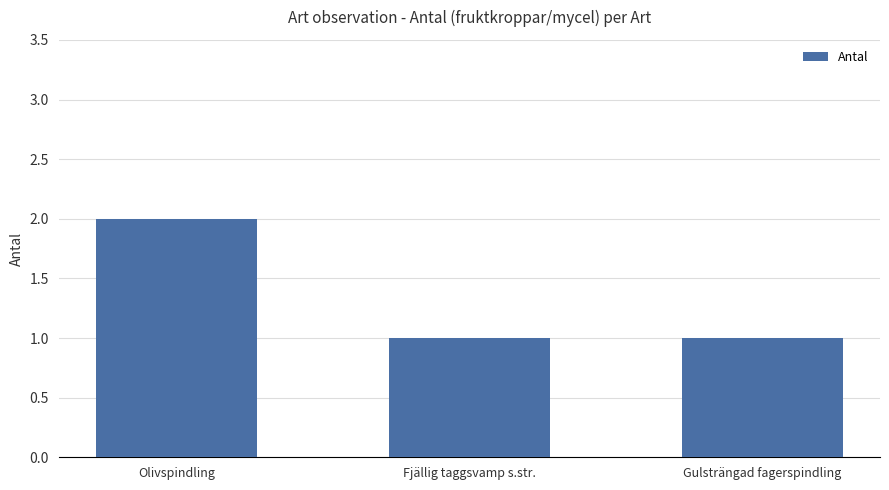

Are the bars grouped side by side (vs. stacked)?

No